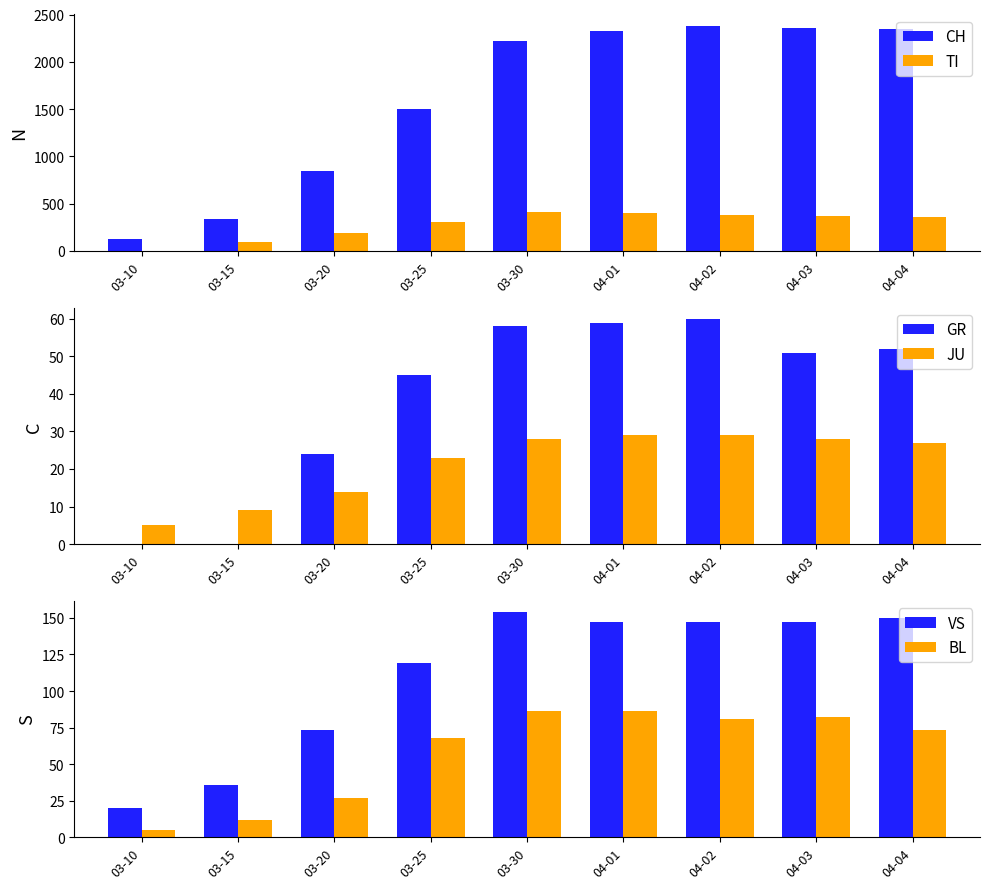

Which series has the largest total across all categories?

CH